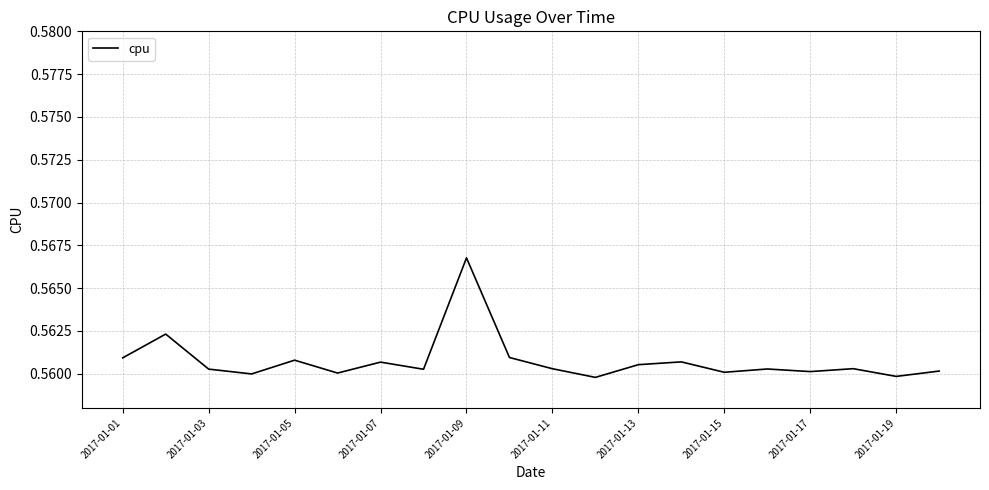

Does the chart have visible grid lines?

Yes